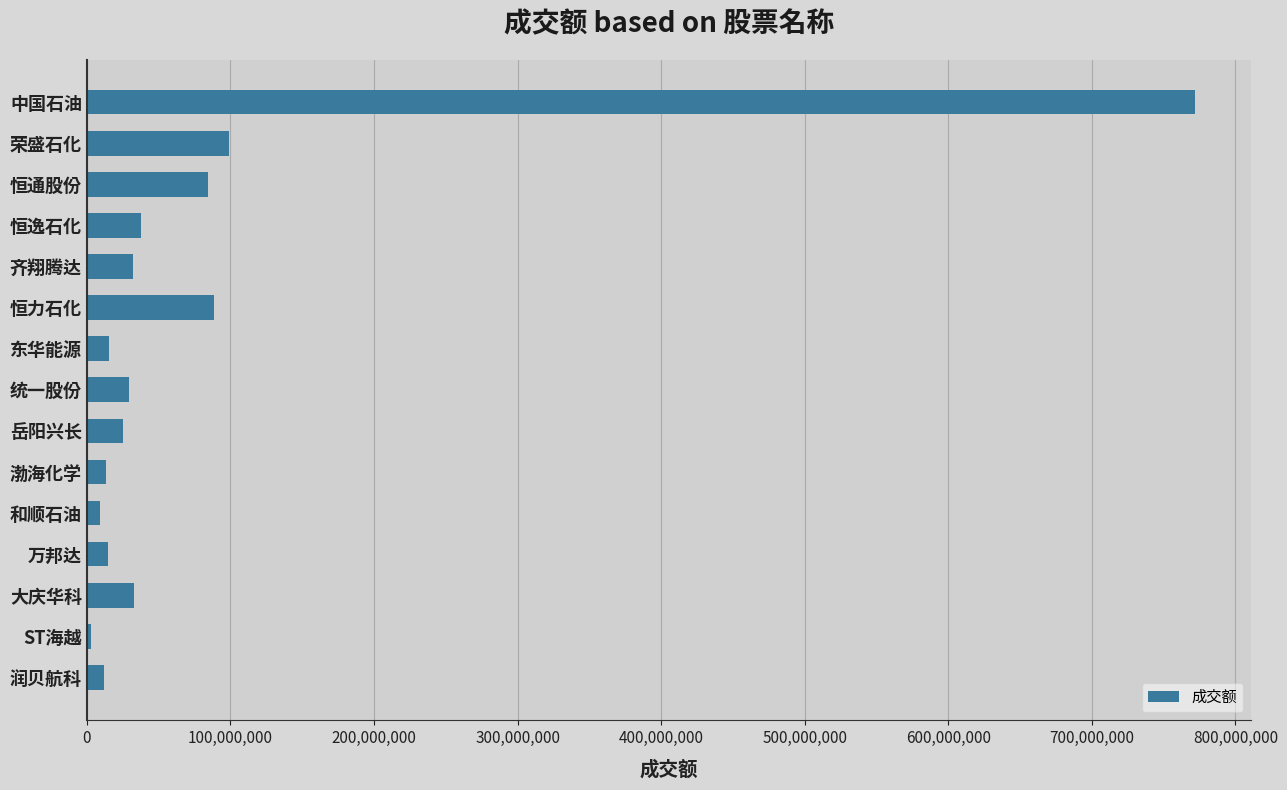

True or false: the data shows 88380512 at 恒力石化.

True